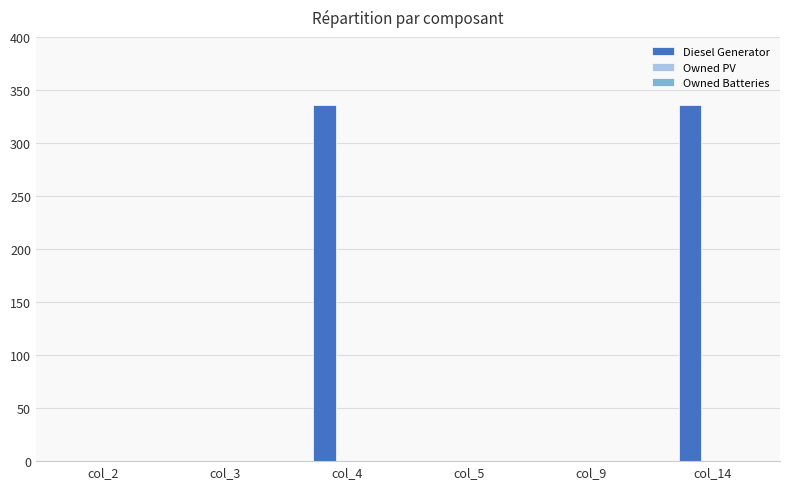

What is the sum of all values?

672